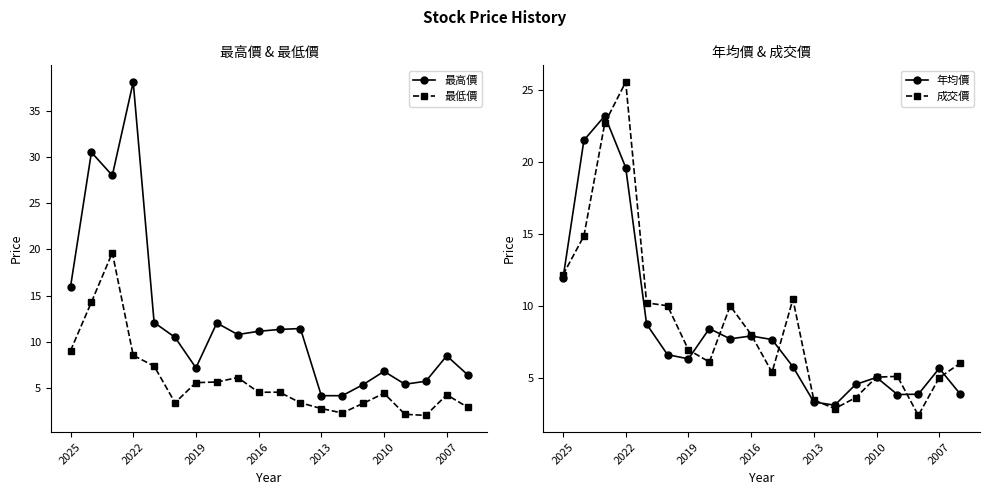

Where is 最高價 nearest to the value 21?

2025